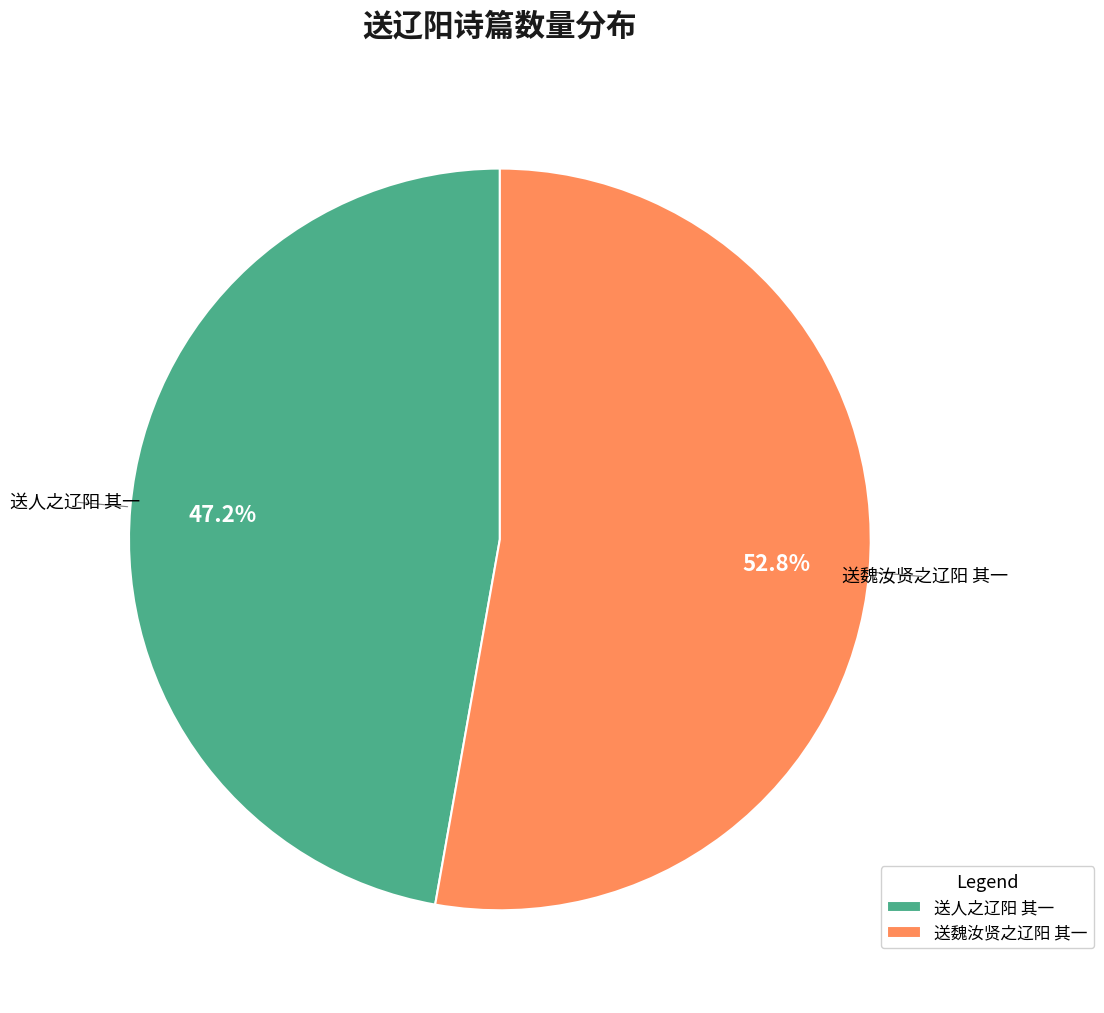

Is it true that 送魏汝贤之辽阳 其一 is 43% of the pie?

False